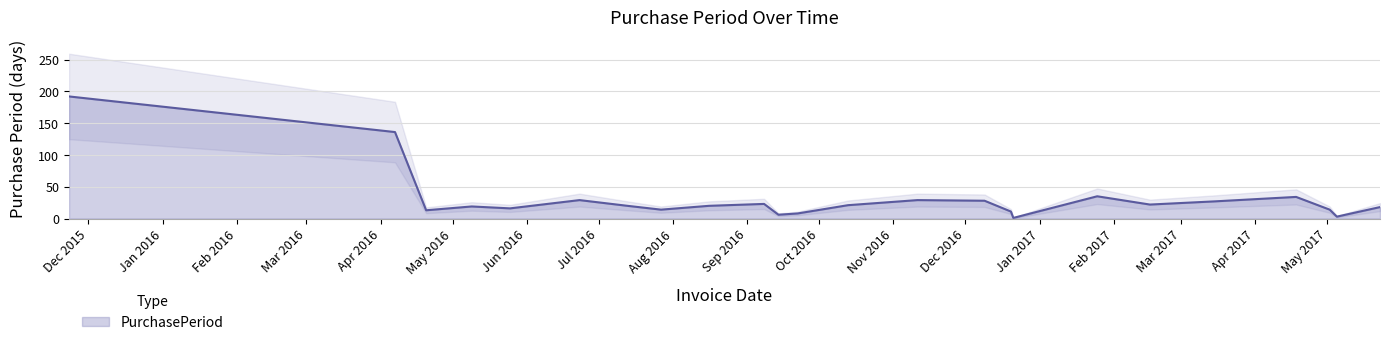

What is the maximum value for PurchasePeriod?

192